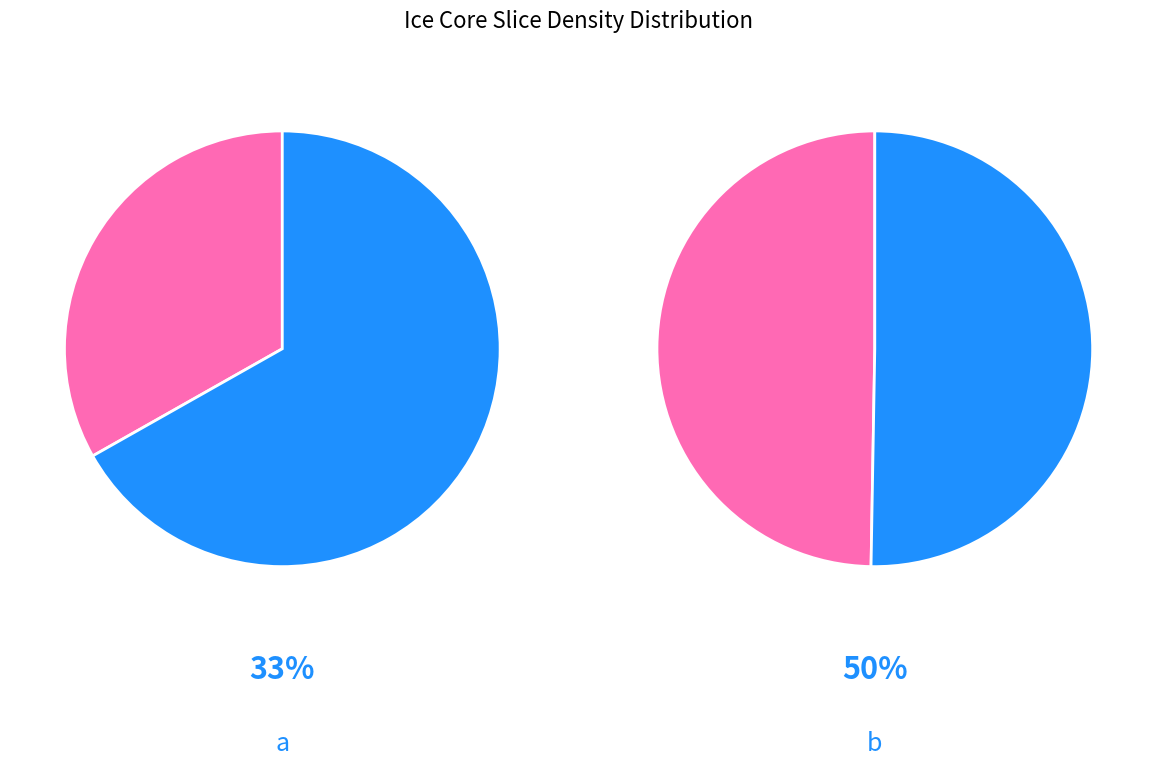

To the nearest percent, what percentage of the pie is a?

33%